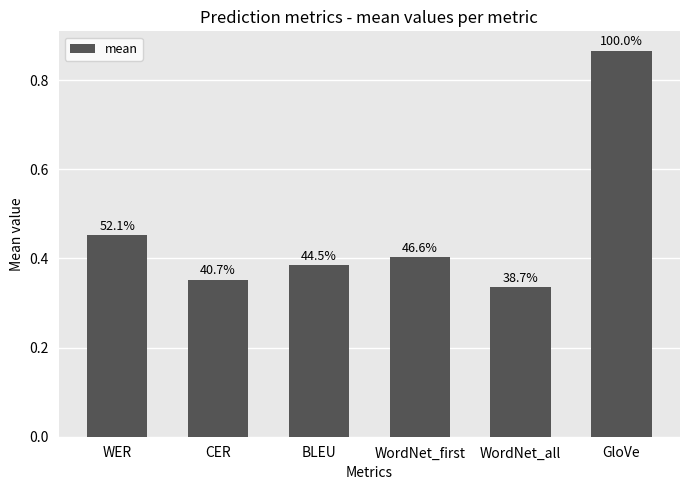

What position from the right is CER?

5